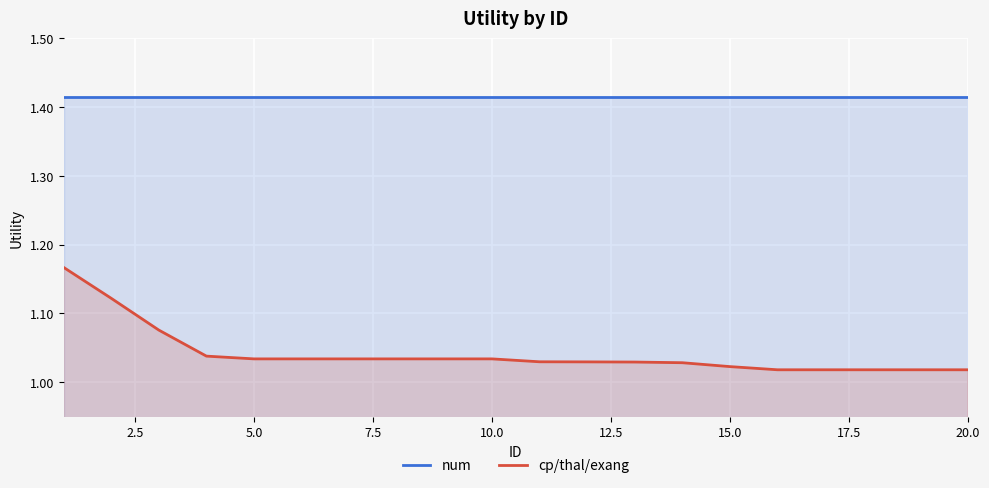

What is the smallest value displayed?

1.0